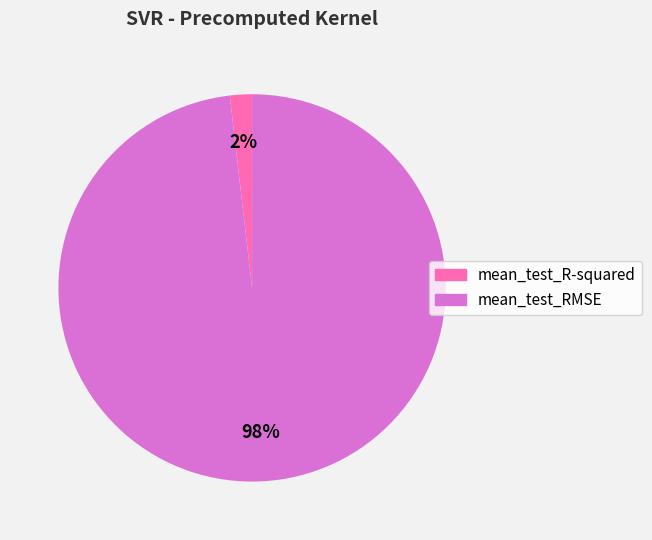

What is the smallest slice in the pie chart?

mean_test_R-squared